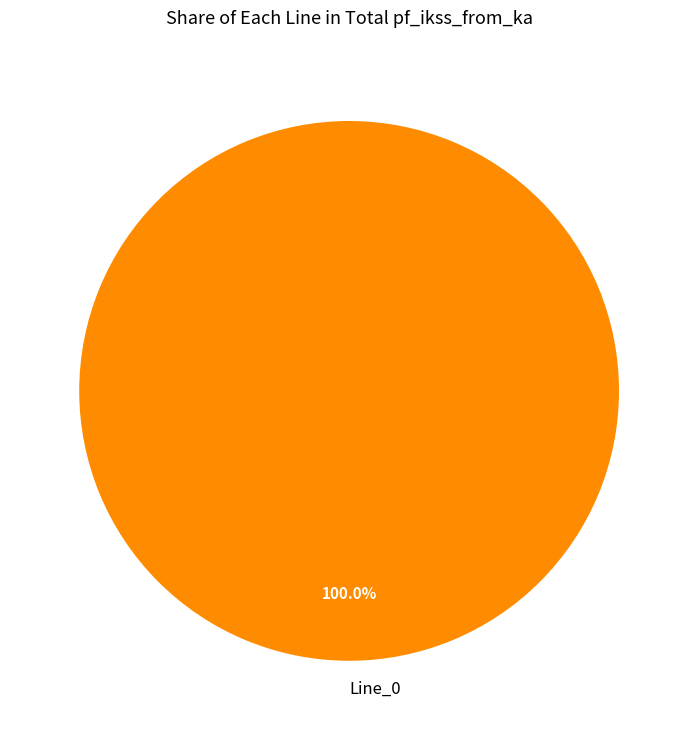

Rank the categories by value from lowest to highest.

Line_0